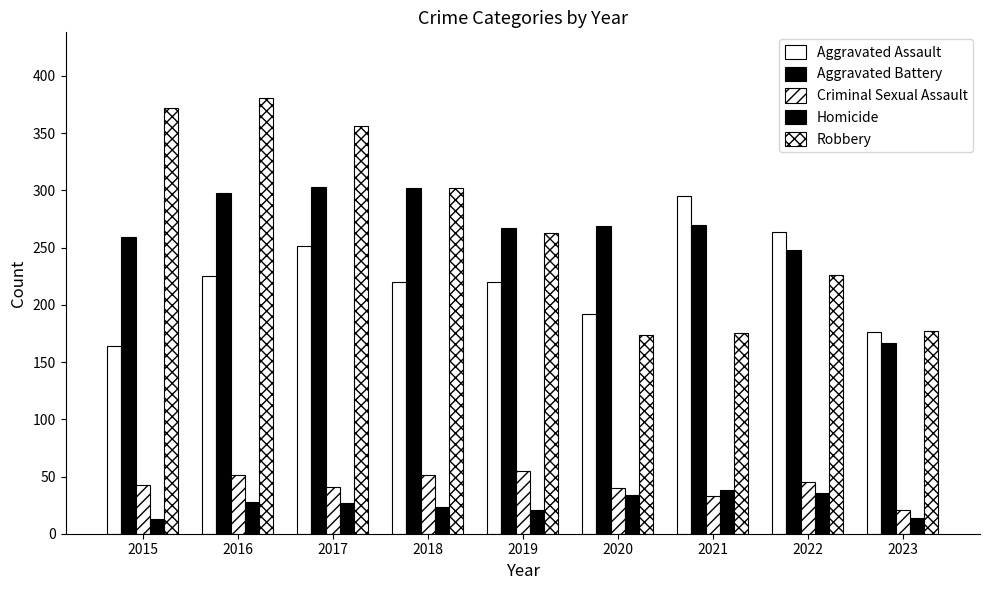

Reading left to right, list all the values displayed in this chart.

Aggravated Assault: 2015=164	2016=225	2017=251	2018=220	2019=220	2020=192	2021=295	2022=264	2023=176
Aggravated Battery: 2015=259	2016=298	2017=303	2018=302	2019=267	2020=269	2021=270	2022=248	2023=167
Criminal Sexual Assault: 2015=43	2016=51	2017=41	2018=51	2019=55	2020=40	2021=33	2022=45	2023=21
Homicide: 2015=13	2016=28	2017=27	2018=23	2019=21	2020=34	2021=38	2022=36	2023=14
Robbery: 2015=372	2016=381	2017=356	2018=302	2019=263	2020=174	2021=175	2022=226	2023=177